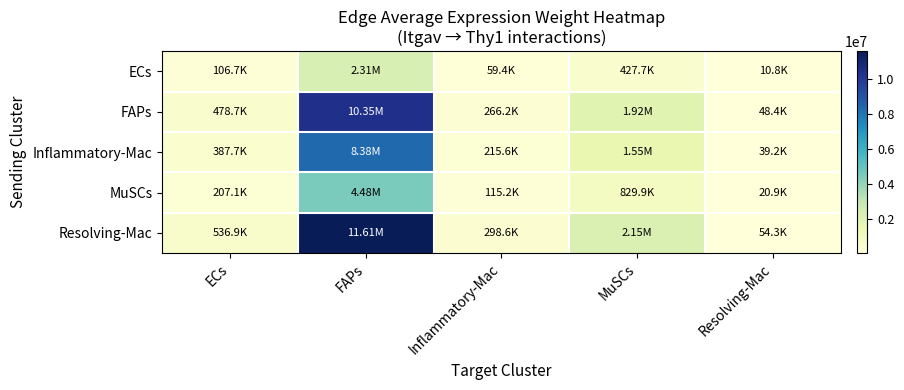

Reading left to right, transcribe all the data shown in this chart.

ECs: ECs=106717.7	FAPs=2307970.9	Inflammatory-Mac=59352.1	MuSCs=427745.3	Resolving-Mac=10789.8
FAPs: ECs=478709.5	FAPs=10352997.5	Inflammatory-Mac=266239.3	MuSCs=1918761.6	Resolving-Mac=48400.6
Inflammatory-Mac: ECs=387695.2	FAPs=8384642.1	Inflammatory-Mac=215620.8	MuSCs=1553958.6	Resolving-Mac=39198.5
MuSCs: ECs=207063.0	FAPs=4478128.6	Inflammatory-Mac=115160.3	MuSCs=829949.1	Resolving-Mac=20935.4
Resolving-Mac: ECs=536920.9	FAPs=11611929.9	Inflammatory-Mac=298614.2	MuSCs=2152084.5	Resolving-Mac=54286.2